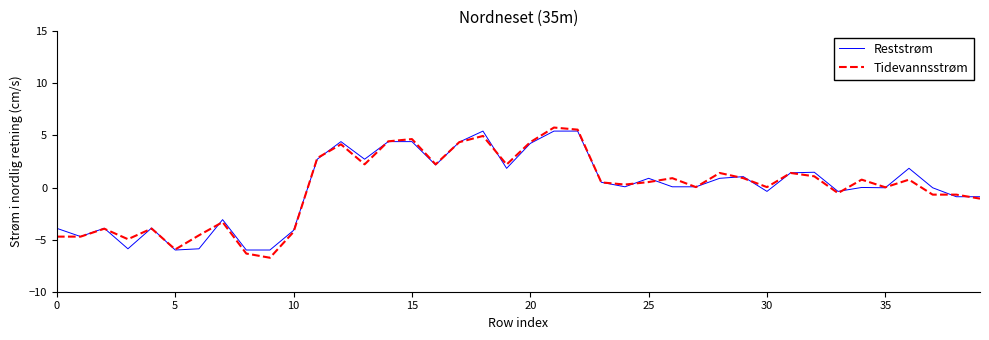

Which series has the widest spread of values?

Tidevannsstrøm